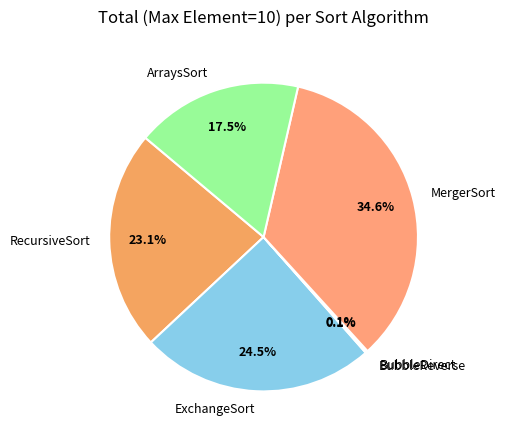

Approximately how many times larger is the value at RecursiveSort compared to ExchangeSort?

0.9